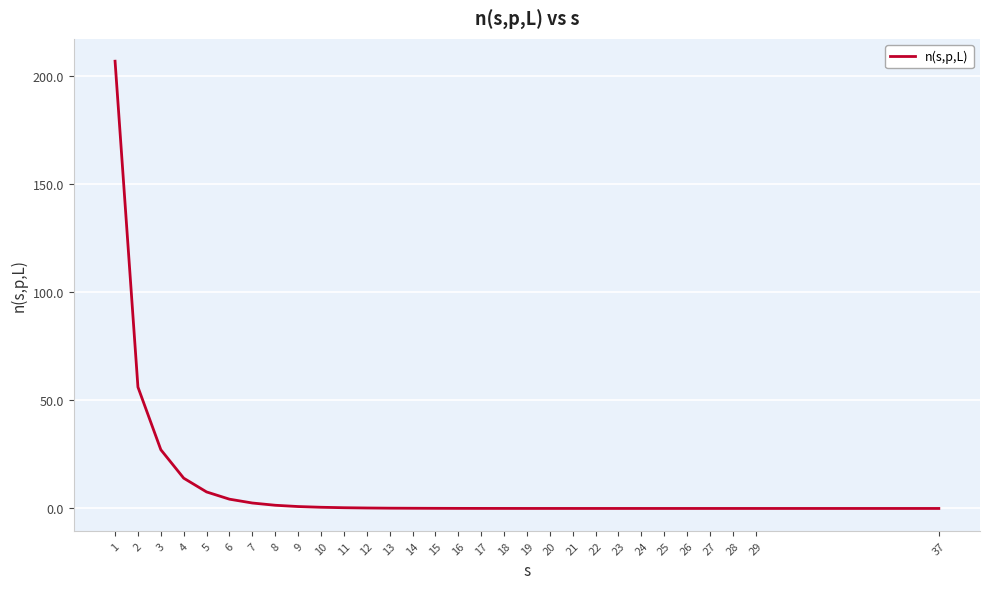

What is the sum of all values?

322.5